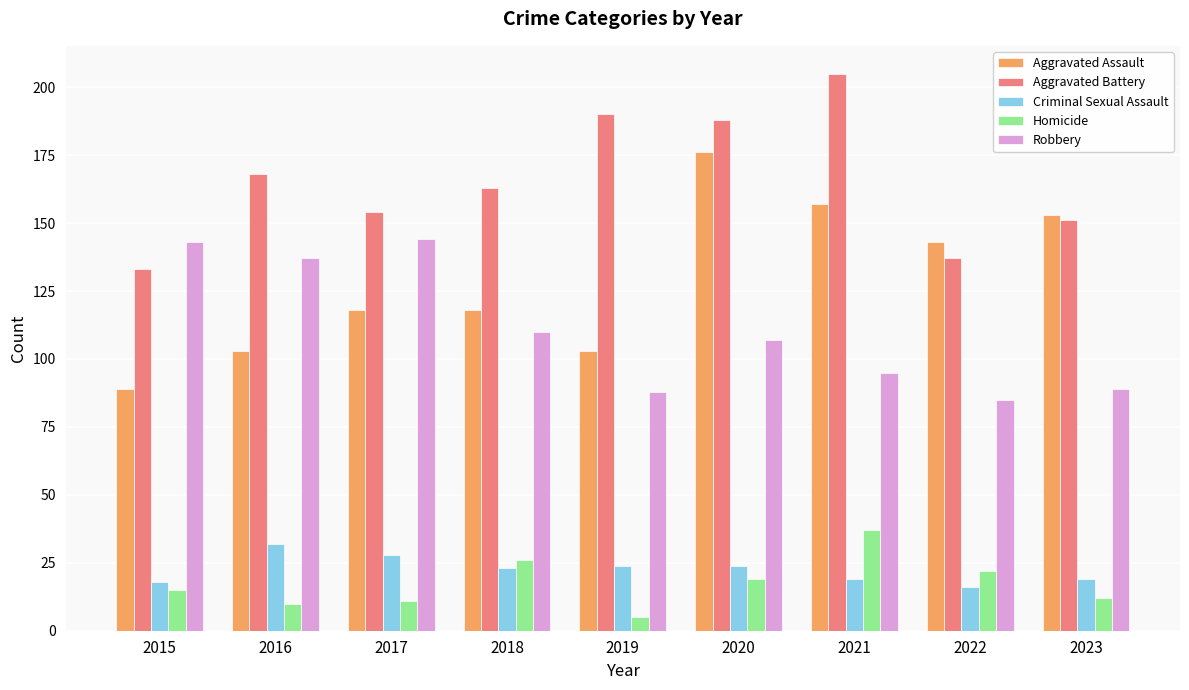

List the series in order of their peak value, lowest first.

Criminal Sexual Assault, Homicide, Robbery, Aggravated Assault, Aggravated Battery